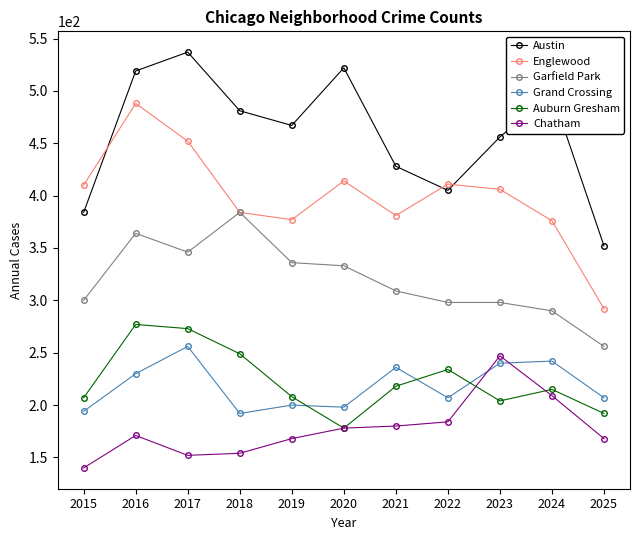

The Austin series shows 498 at 2024. True or false?

True